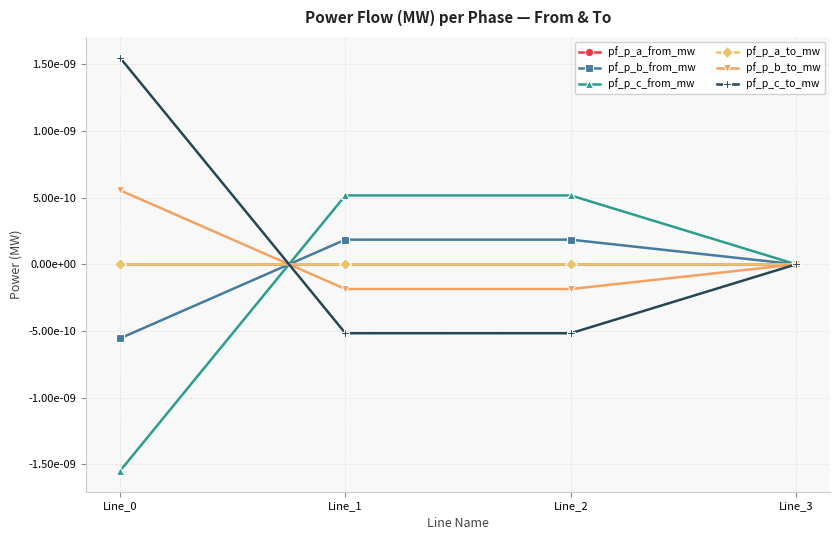

Between Line_1 and Line_2, which is larger?

Line_1